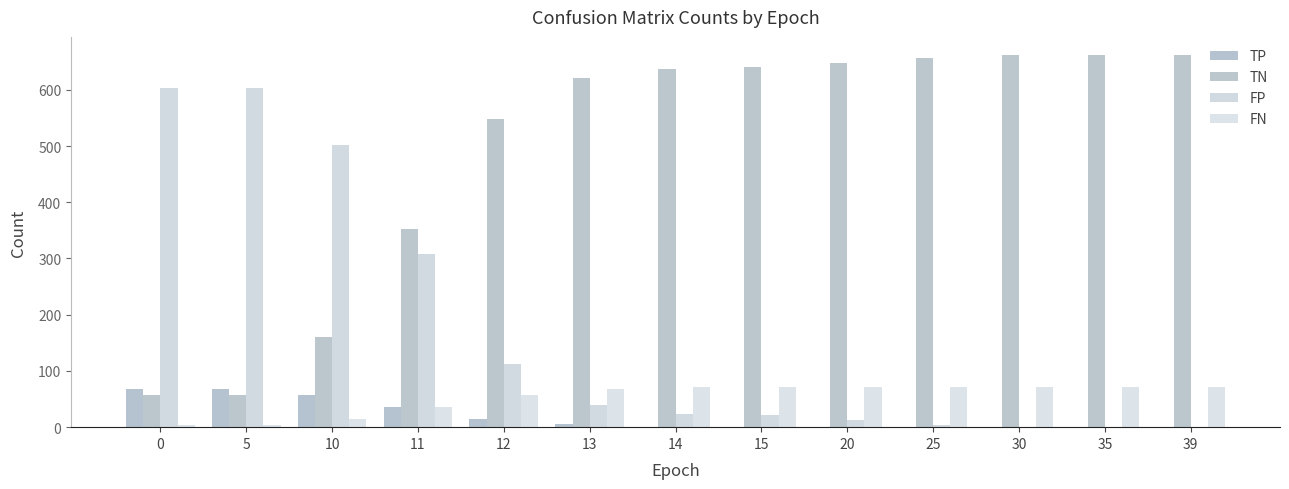

How many groups of bars are there?

13